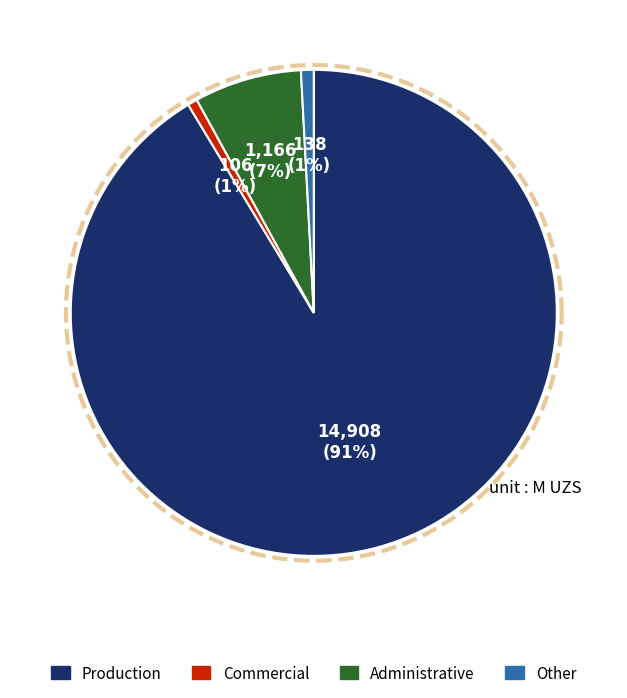

To the nearest percent, what is the difference between the administrative and commercial slice percentages?

6%